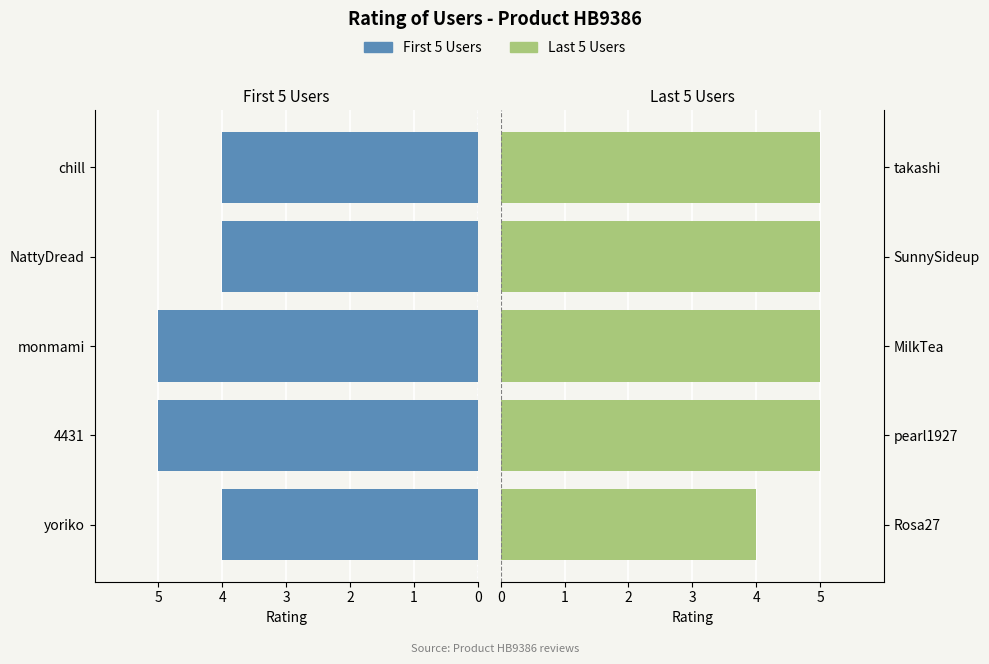

How many data points in First 5 Users are above 4?

2